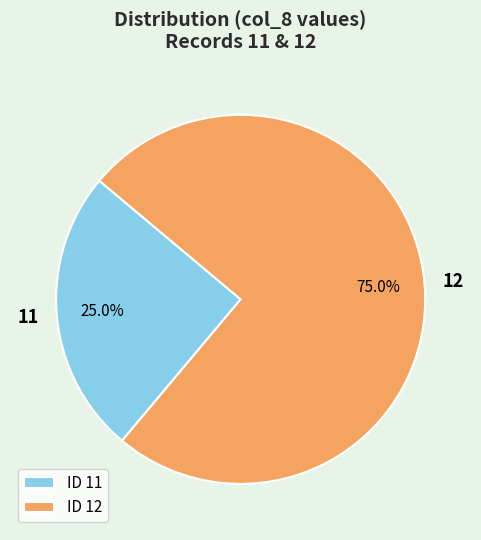

Between 11 and 12, which is larger?

12